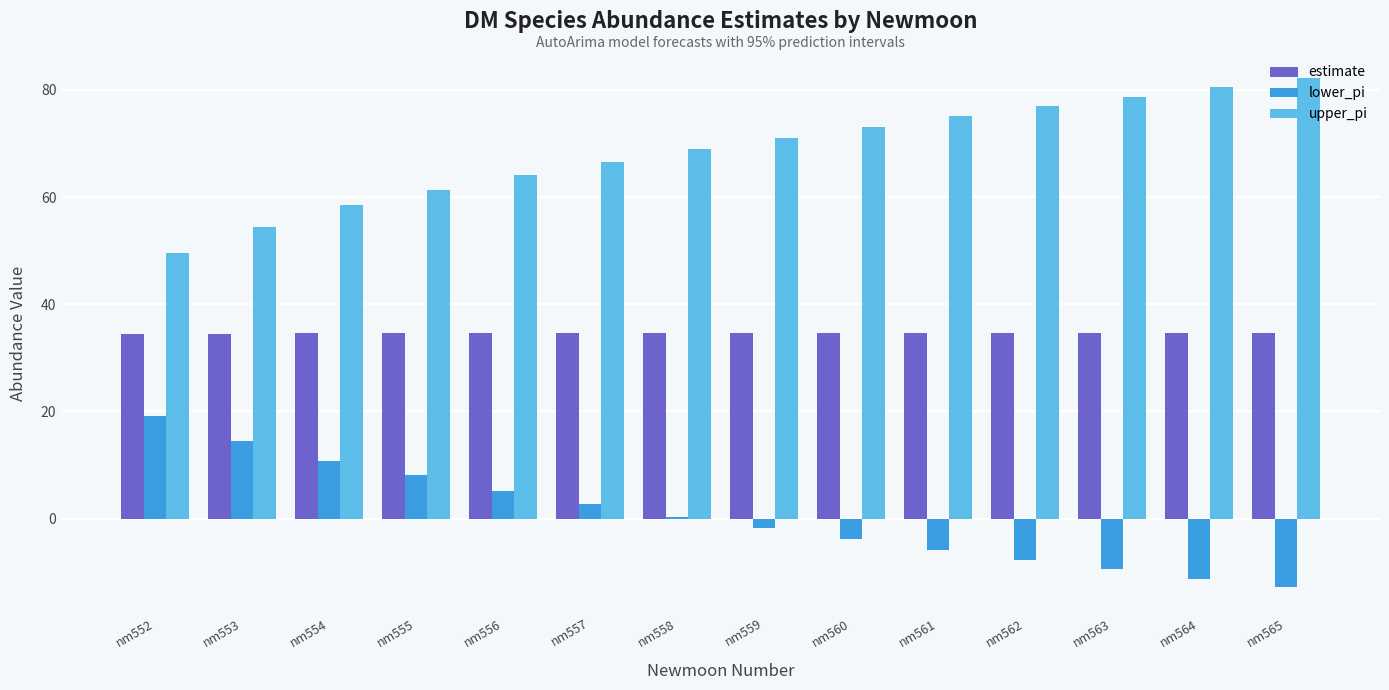

What is the total value across all series at nm561?

103.9